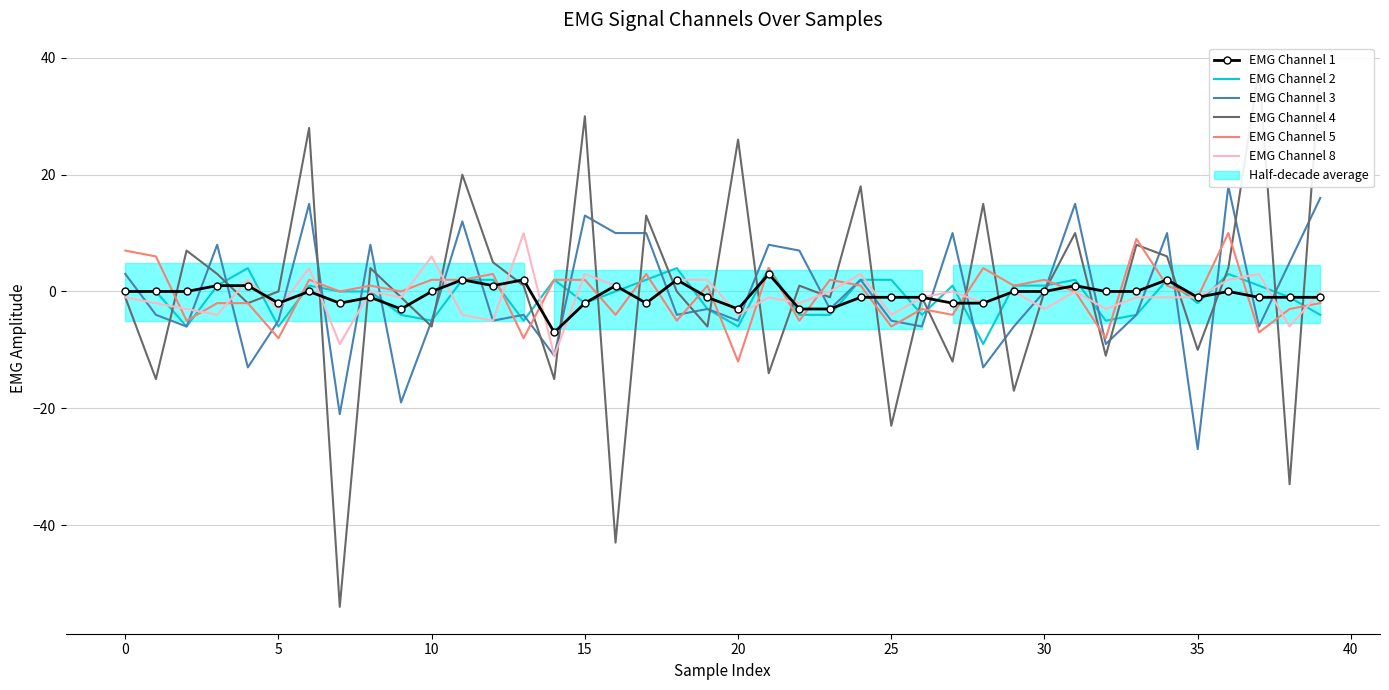

The EMG Channel 2 series shows 1 at 37. True or false?

False